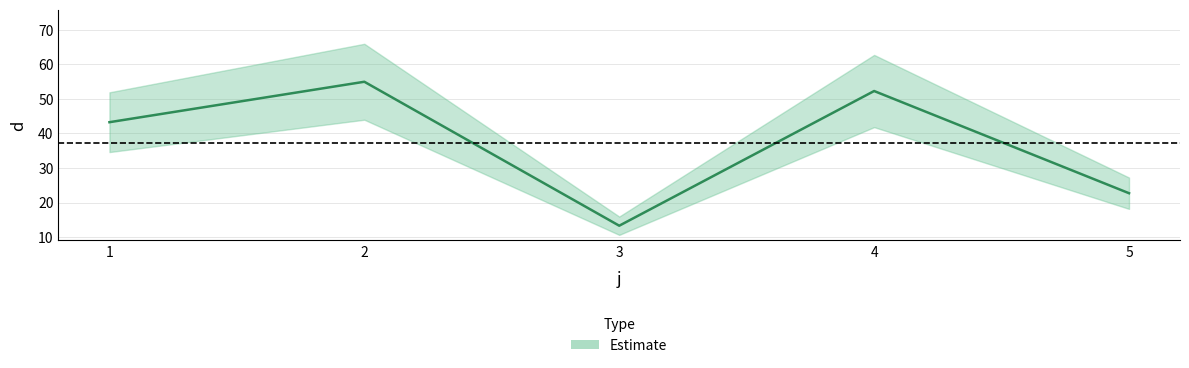

List the labels in order of value, smallest first.

3, 5, 1, 4, 2